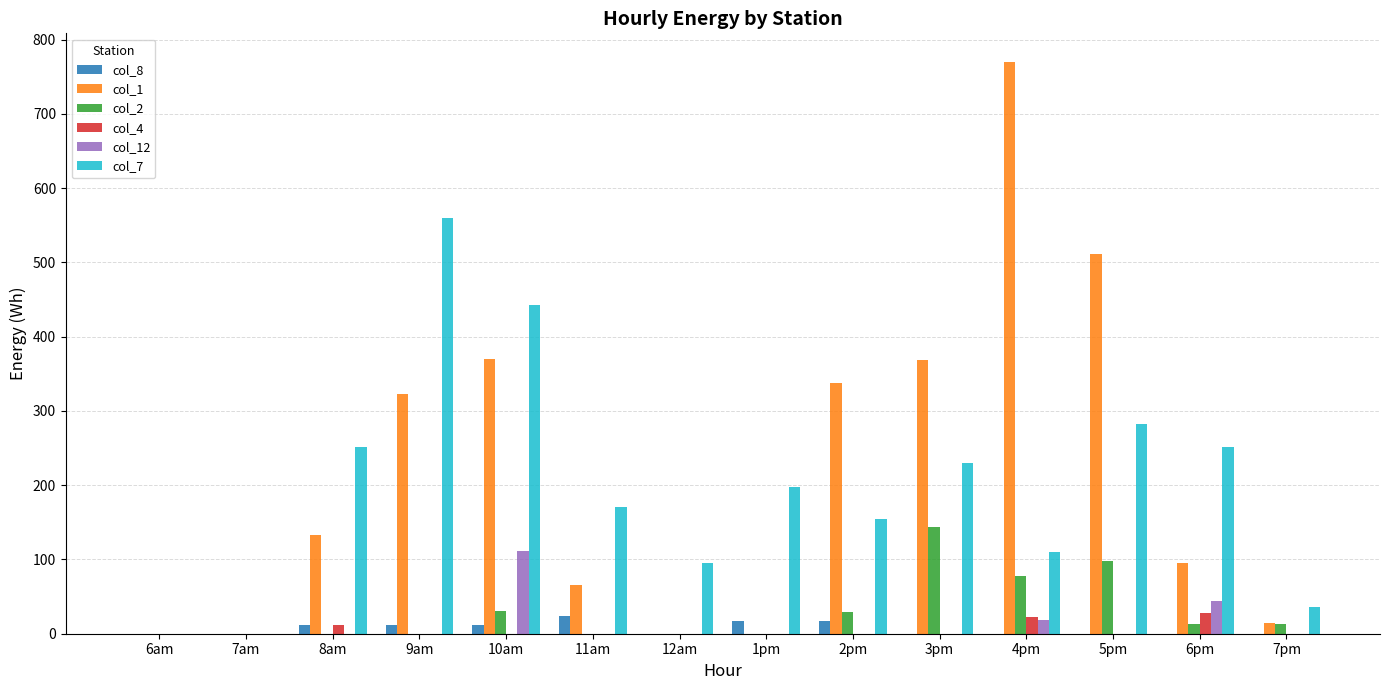

Which category has the highest value in the col_2 series?

3pm